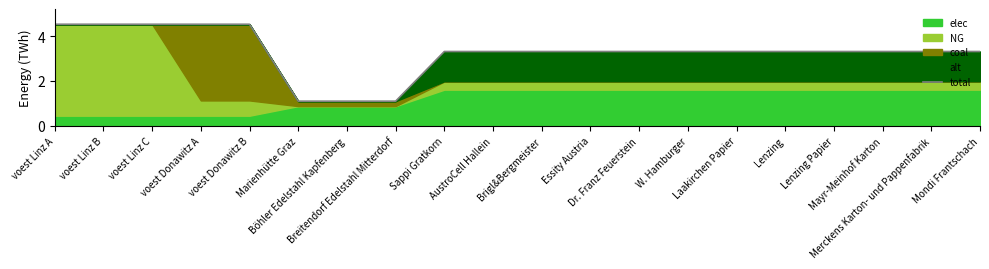

How many lines are shown in the chart?

1